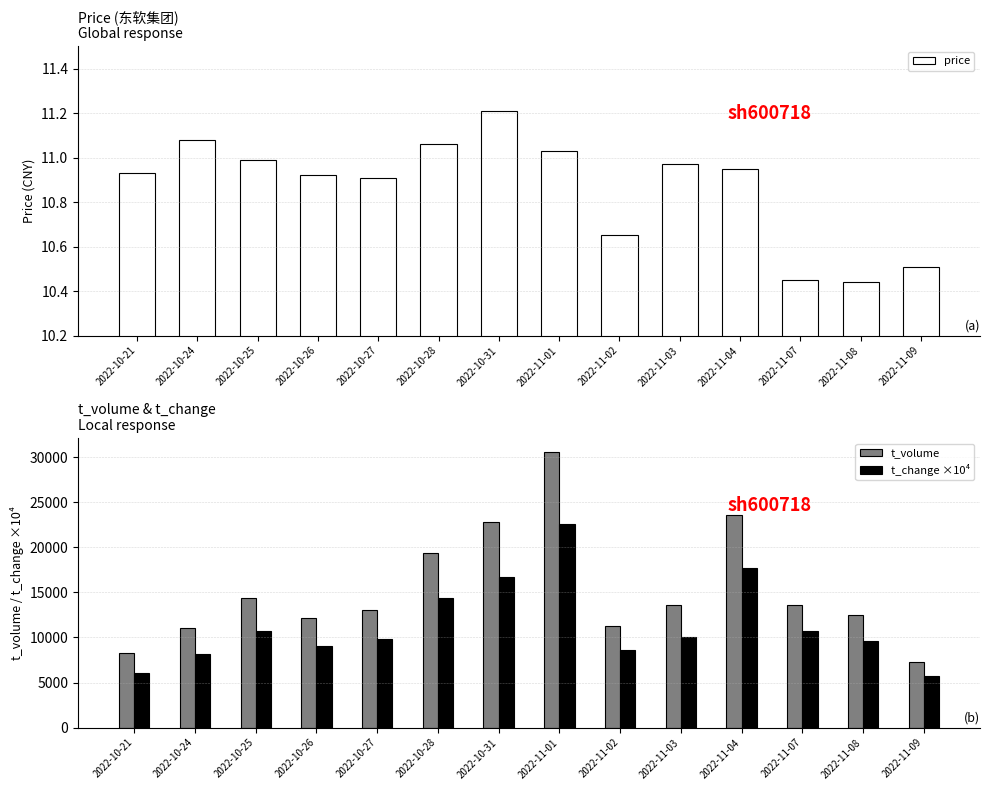

List the series in order of their overall mean, lowest first.

price, t_change ×10⁴, t_volume